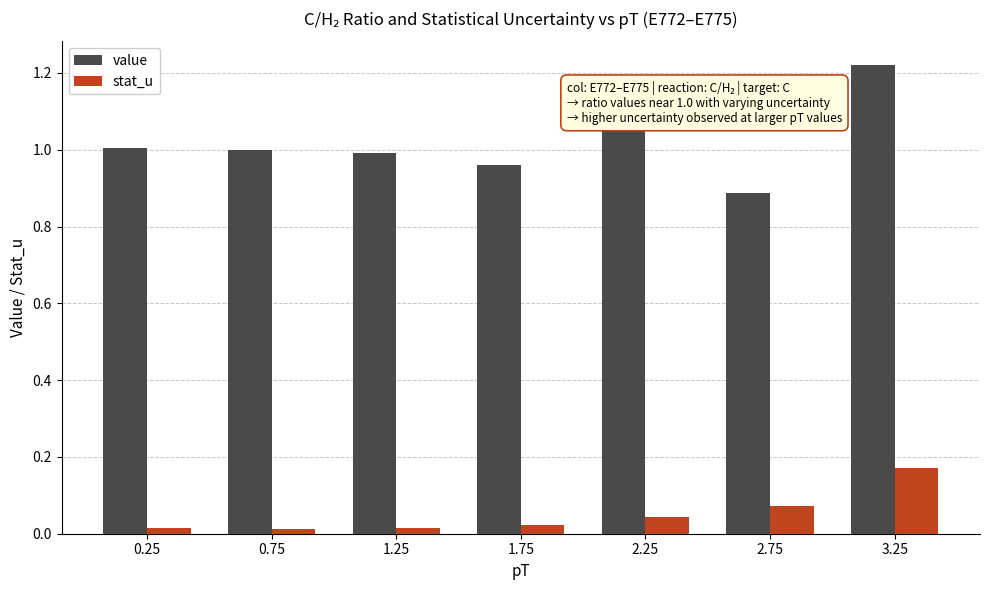

At how many categories does at least one series exceed 0?

7